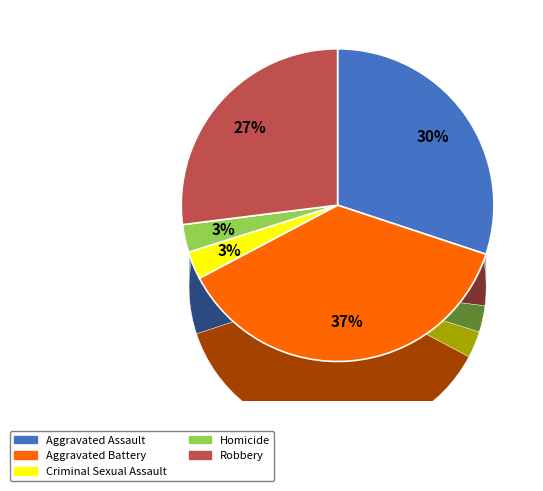

The Criminal Sexual Assault slice represents 12% of the pie. True or false?

False